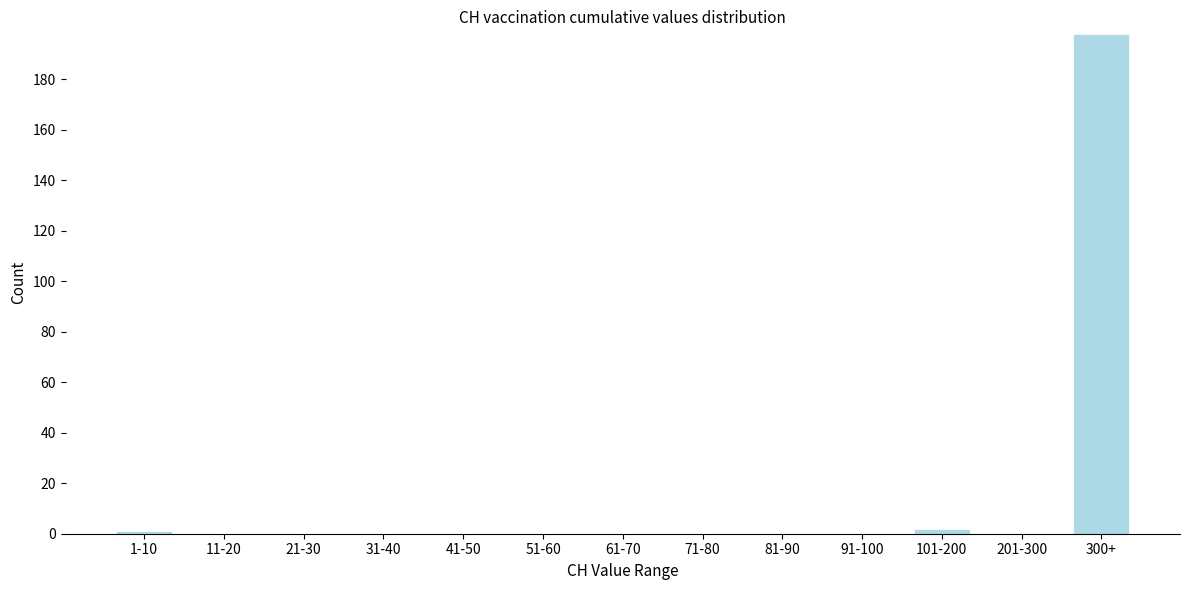

Reading left to right, transcribe all the data shown in this chart.

1-10=1	11-20=0	21-30=0	31-40=0	41-50=0	51-60=0	61-70=0	71-80=0	81-90=0	91-100=0	101-200=2	201-300=0	300+=198